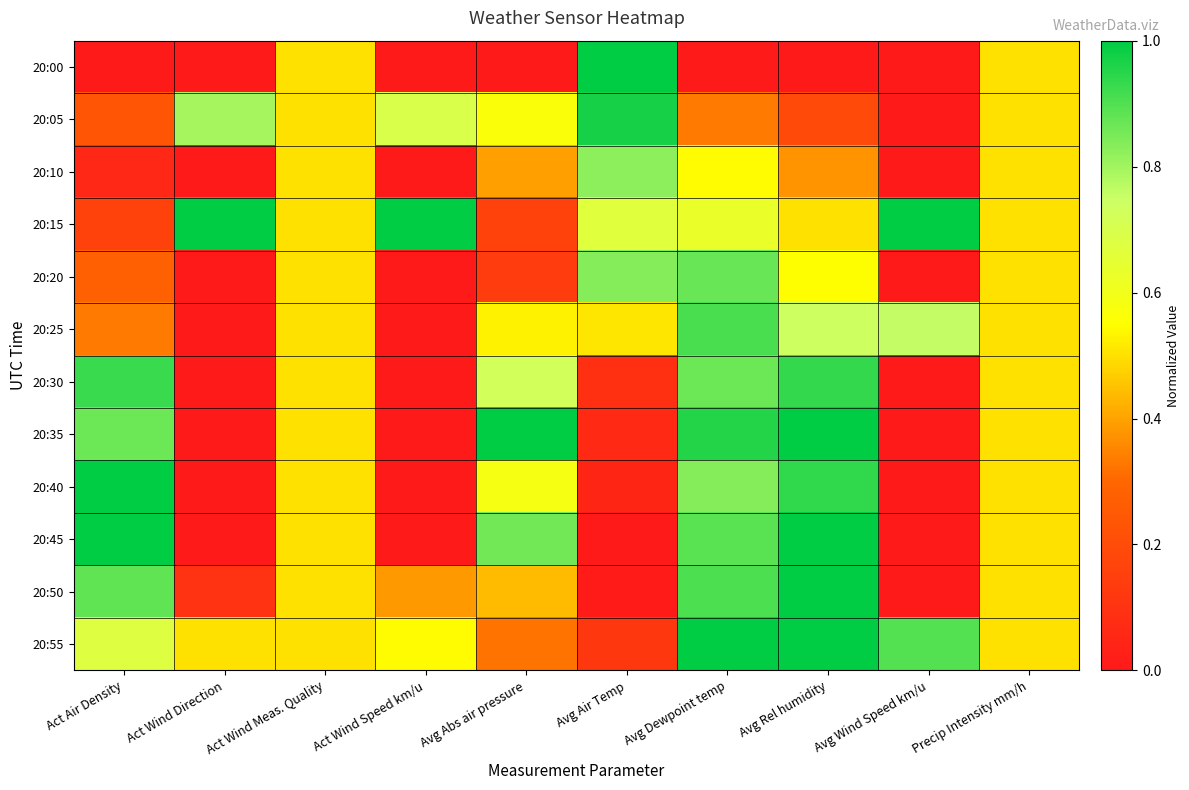

How many distinct data groups are displayed?

12